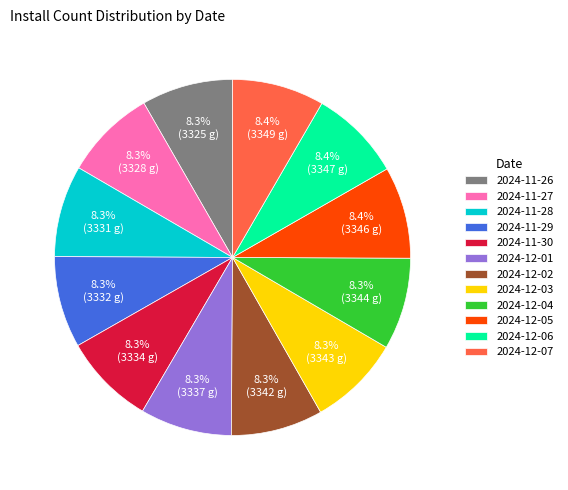

What is the ratio of the value at 2024-12-01 to the value at 2024-12-05?

1.0